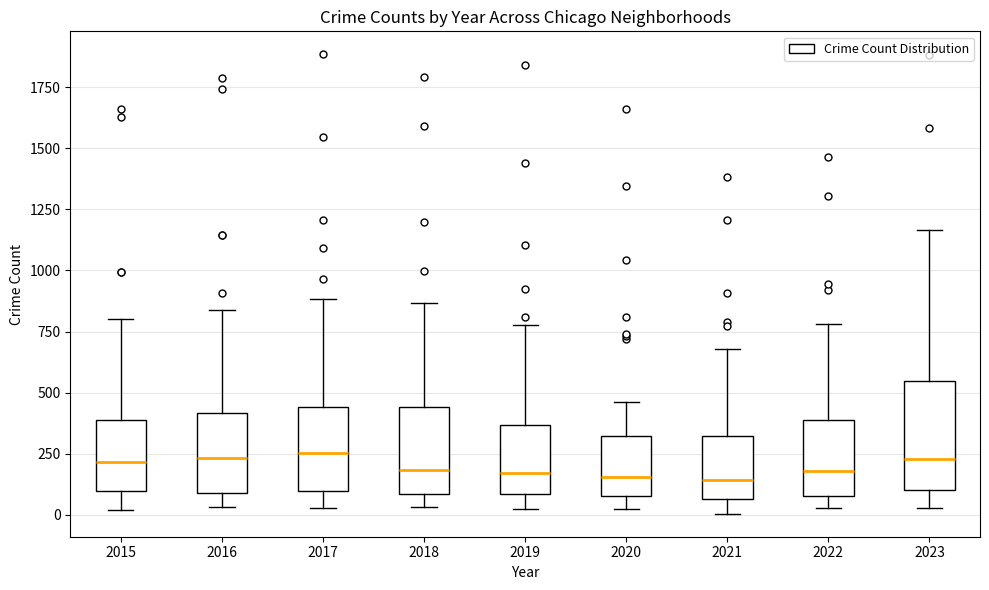

Reading left to right, transcribe this box plot: for each box, give where its median line is, the range the box spans, and where its two whiskers end, as read against the y-axis. The values are not printed on the chart, so give them approximately, as read against the axis.

2015: median 200, box 100 to 400, whiskers 0 to 800
2016: median 250, box 100 to 400, whiskers 50 to 850
2017: median 250, box 100 to 450, whiskers 50 to 900
2018: median 200, box 100 to 450, whiskers 50 to 850
2019: median 150, box 100 to 350, whiskers 0 to 800
2020: median 150, box 100 to 300, whiskers 0 to 450
2021: median 150, box 50 to 300, whiskers 0 to 700
2022: median 200, box 100 to 400, whiskers 50 to 800
2023: median 250, box 100 to 550, whiskers 50 to 1150